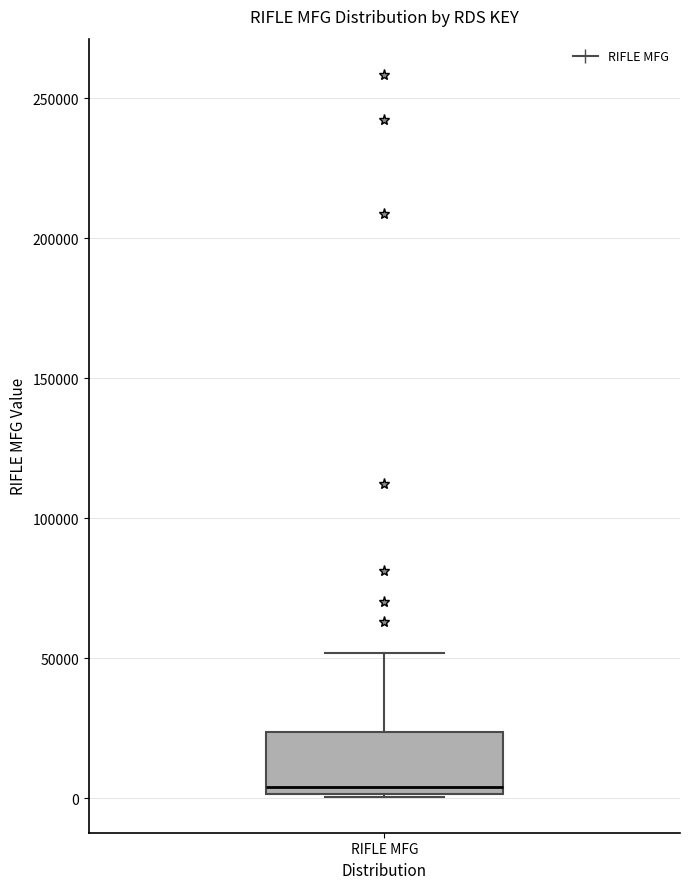

Transcribe this box plot: give where the median line is, the range the box spans, and where the two whiskers end, as read against the y-axis. The values are not printed on the chart, so give them approximately, as read against the axis.

median 5000, box 0 to 25000, whiskers 0 to 50000